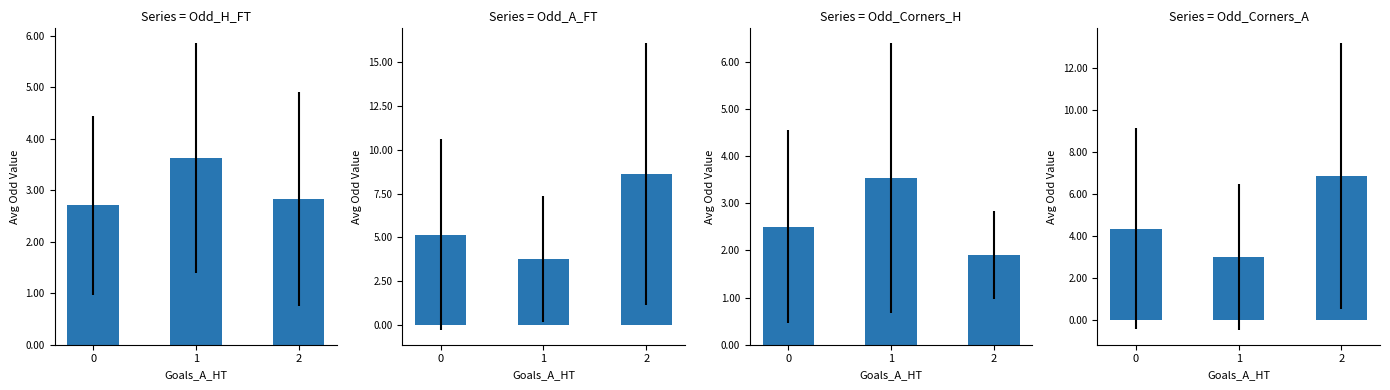

What is the value of the Odd_H_FT bar at the 2nd from the left?

3.6